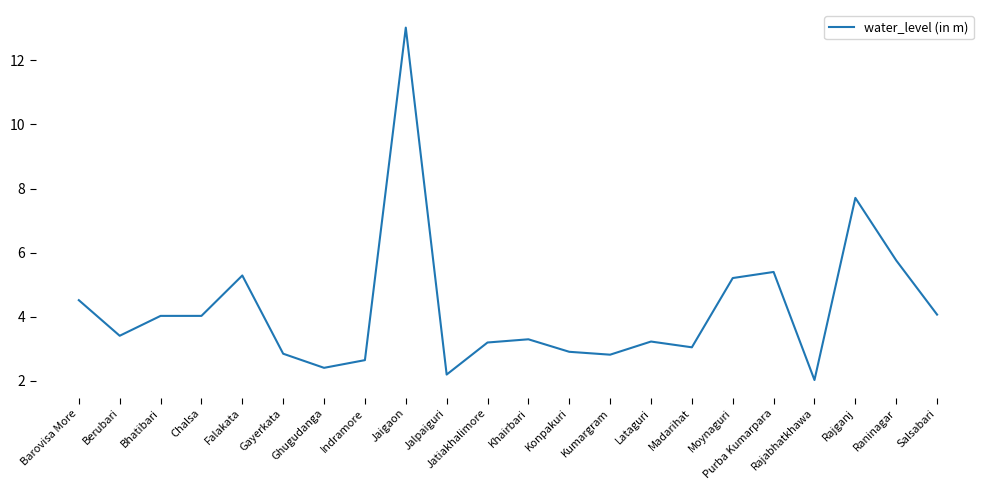

At which label does the data first exceed 3?

Barovisa More